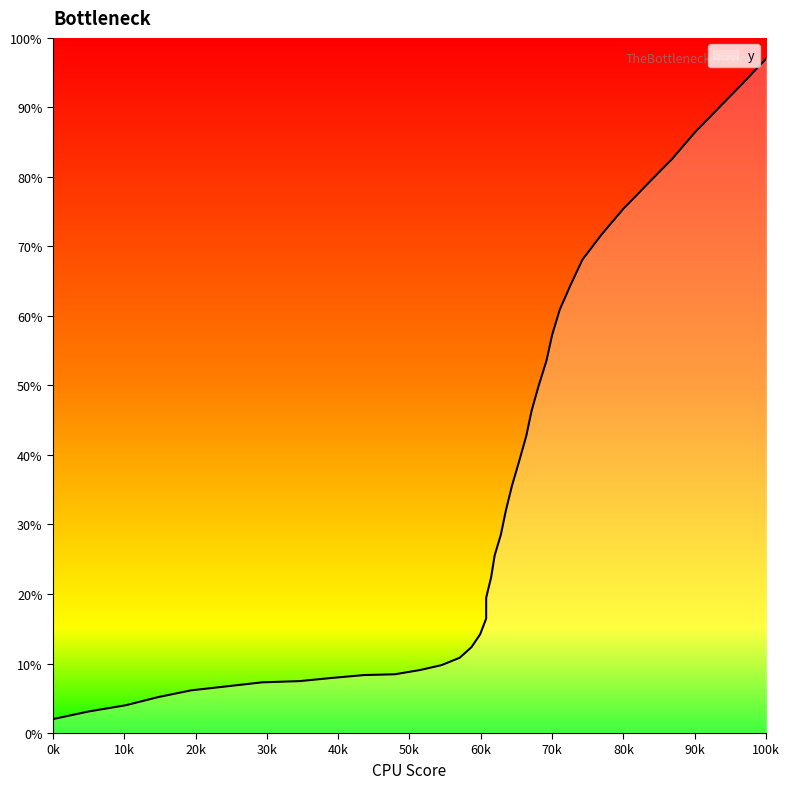

What is the average value?

36.5